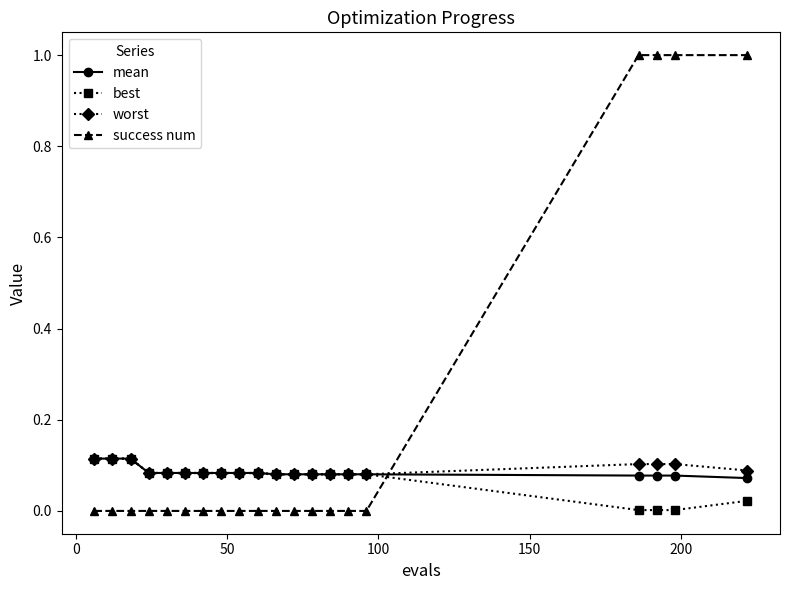

Count the worst values in the range 0 to 1.

20